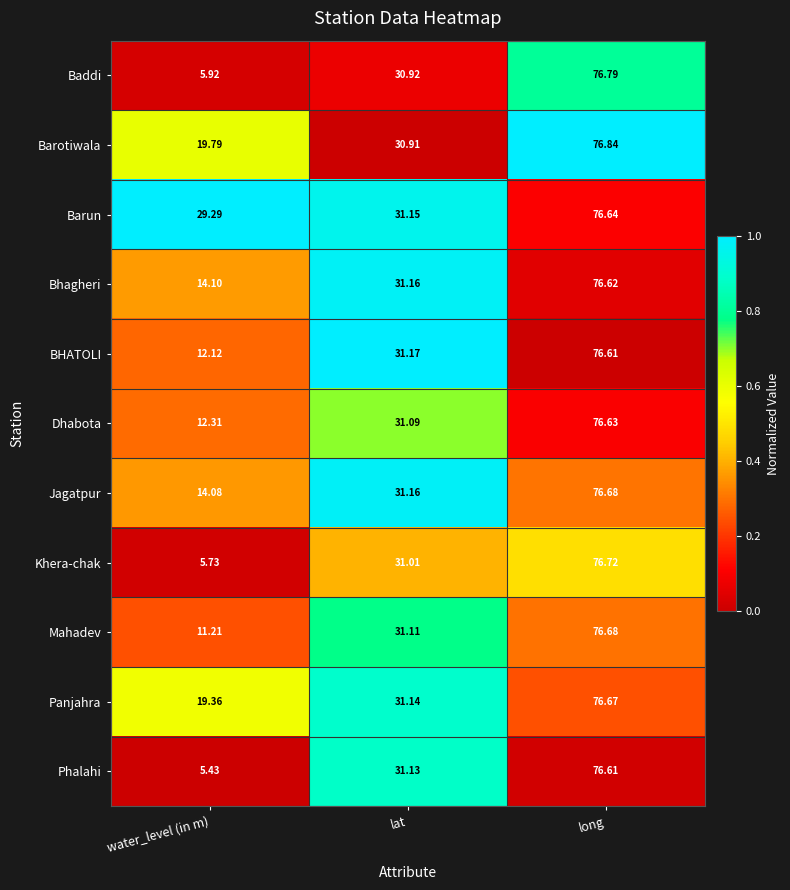

Which series has the widest spread of values?

Phalahi